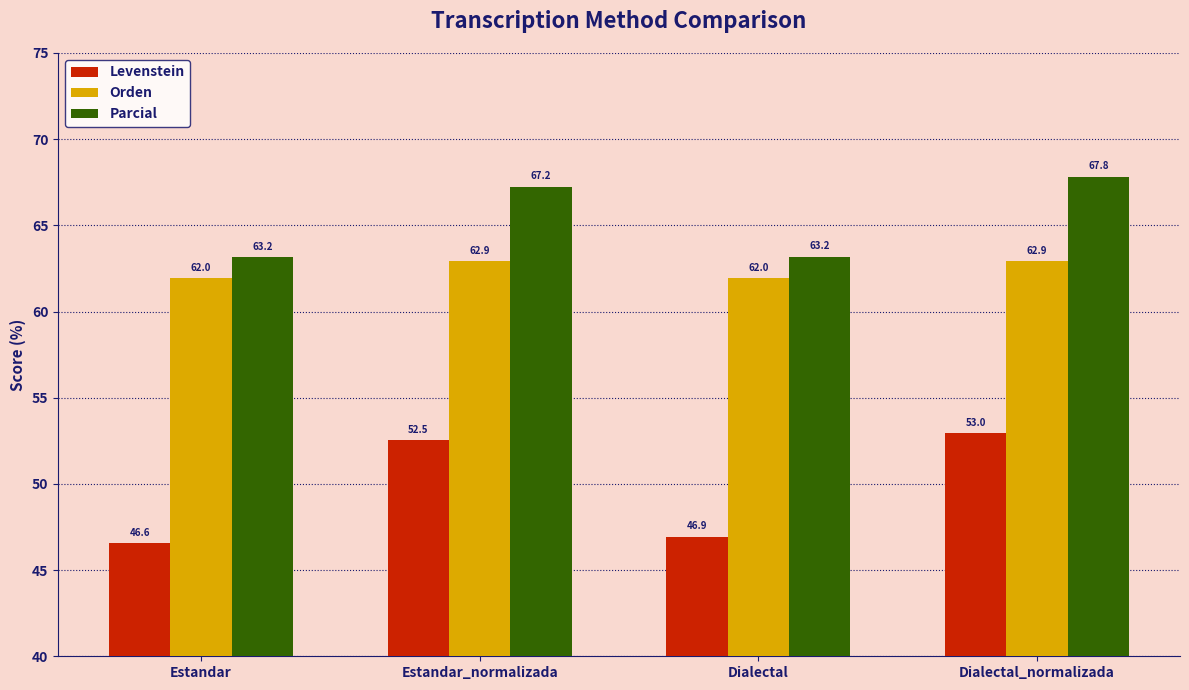

Between Estandar and Dialectal, which series saw the biggest shift?

Levenstein